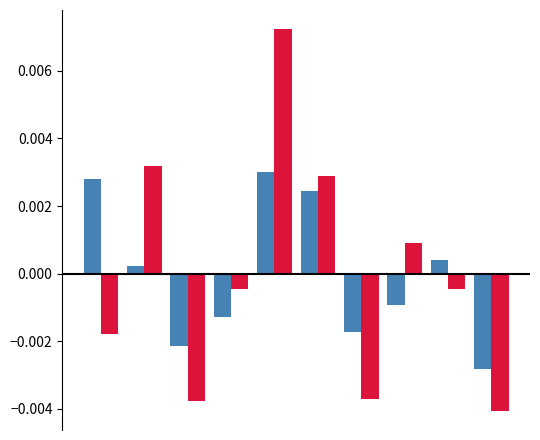

How many bars are there in each group?

2